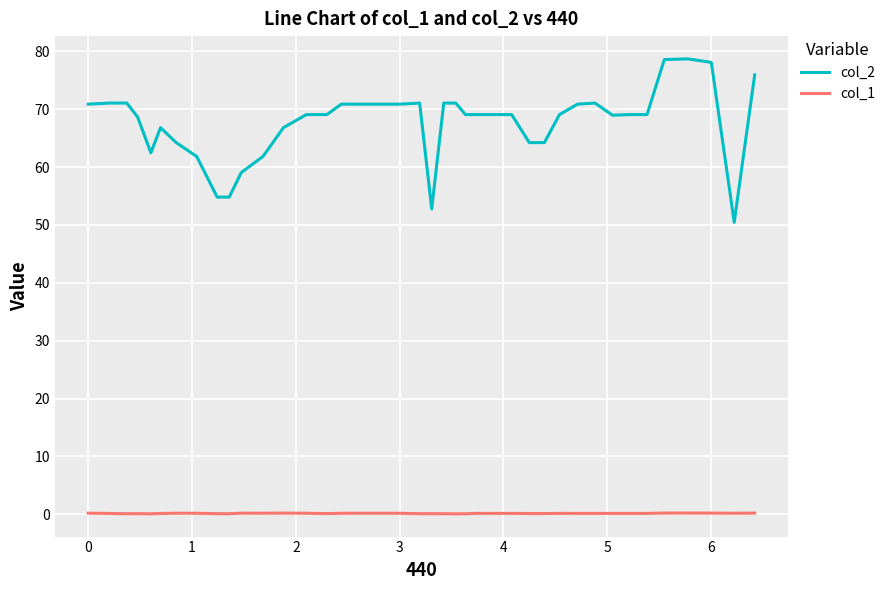

Which series has the largest range (max minus min)?

col_2